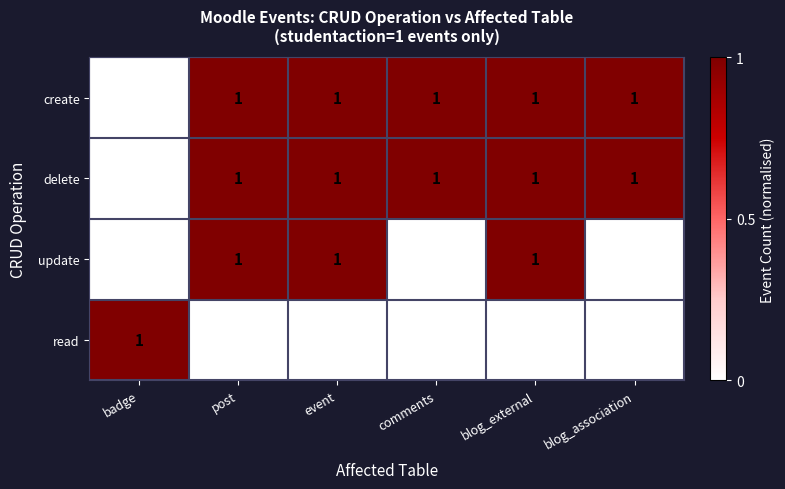

At how many categories does at least one series exceed 0?

6